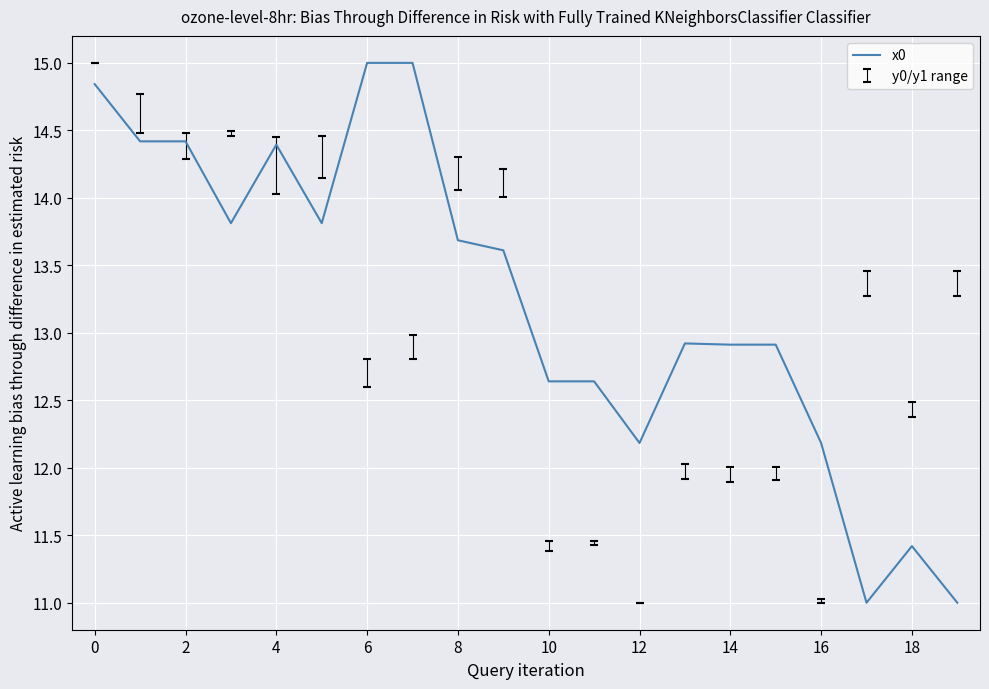

What is the minimum value shown in the chart?

11.0